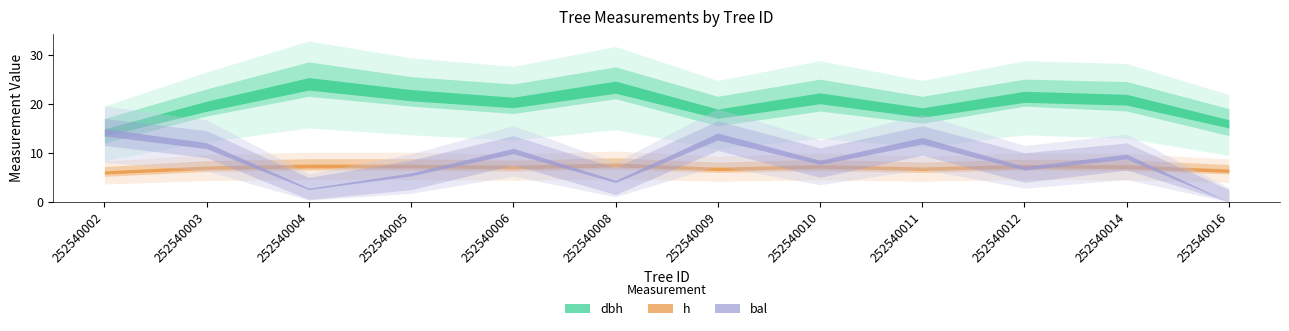

Which series ends up on top after the final intersection of h and bal?

h